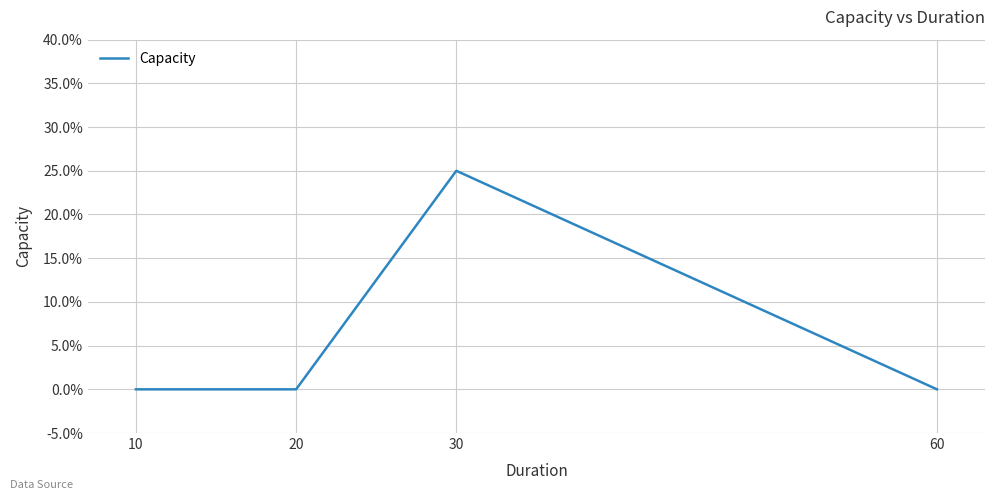

What is the change in value from 30 to 60?

-0.2